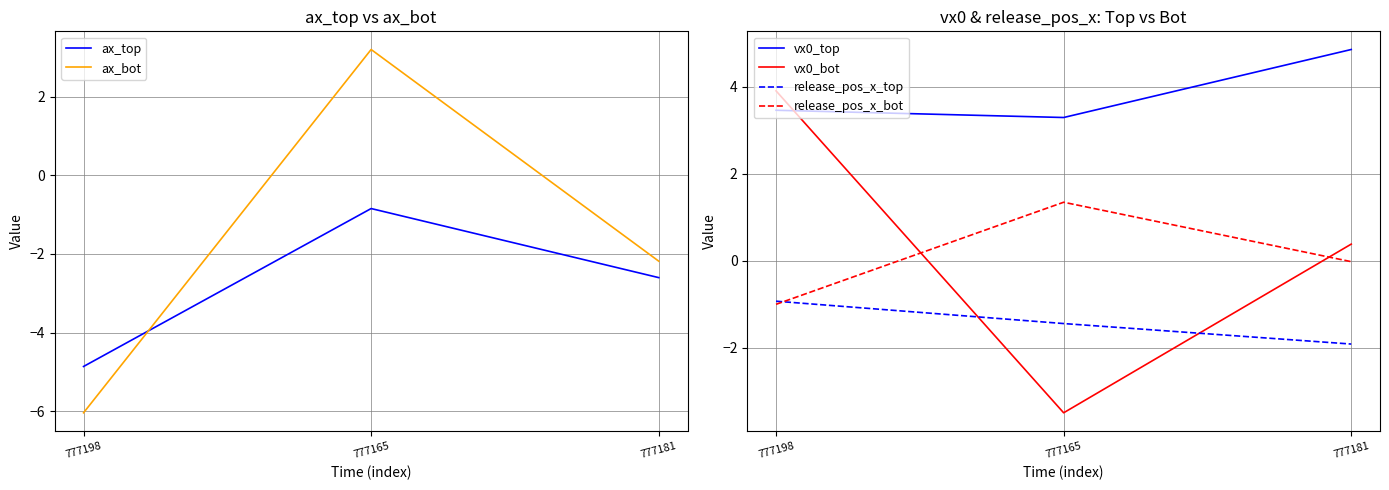

Reading left to right, transcribe all the data shown in this chart.

ax_top: -4.9	-0.8	-2.6
ax_bot: -6.0	3.2	-2.2
vx0_top: 3.5	3.3	4.9
vx0_bot: 3.9	-3.5	0.4
release_pos_x_top: -0.9	-1.4	-1.9
release_pos_x_bot: -1.0	1.3	-0.0